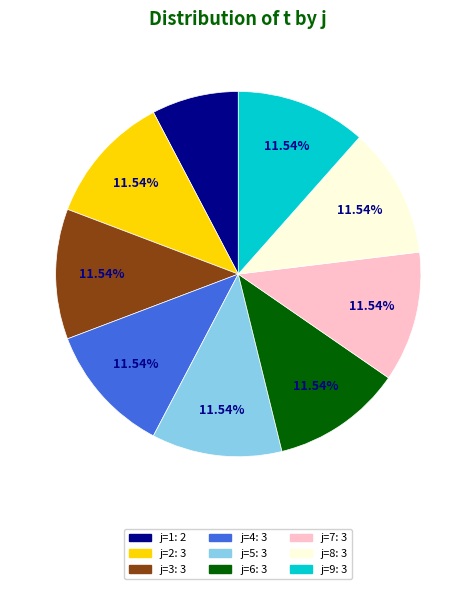

Is there any slice that represents more than half of the pie?

No